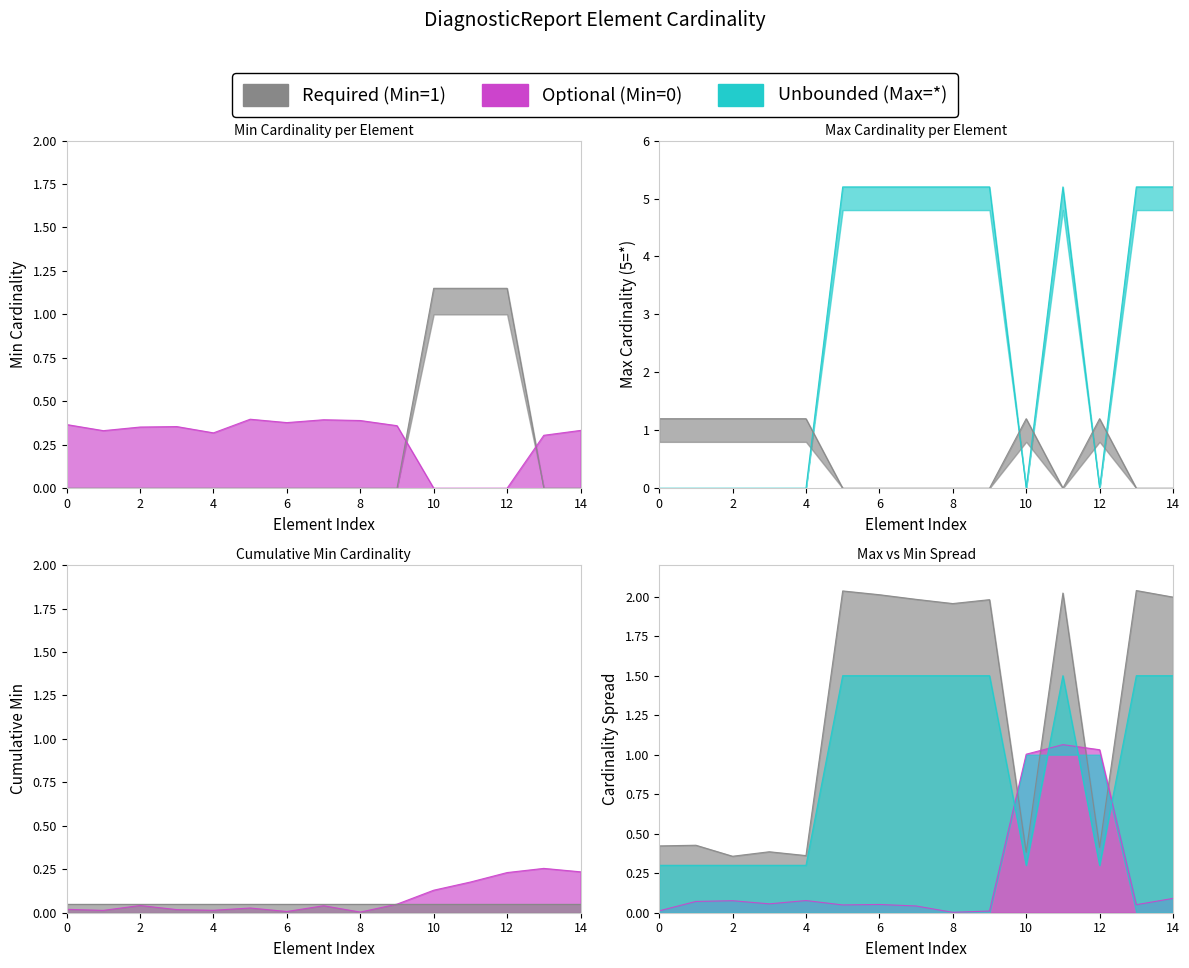

Is it true that Max Cardinality equals 0.8 at 6?

False